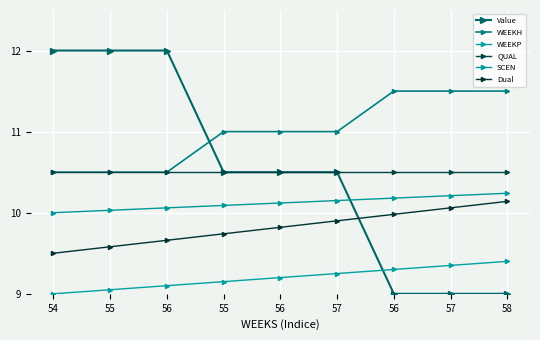

What is the difference between the highest and lowest values at 55?

2.9